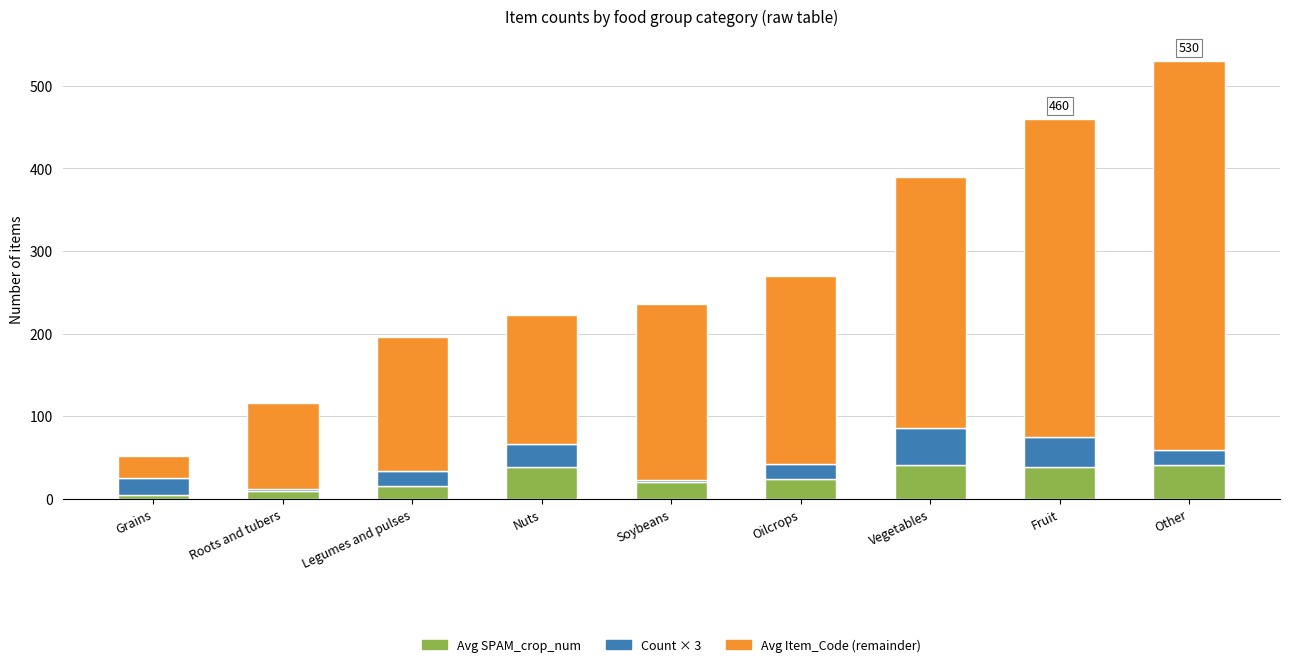

The value of Avg SPAM_crop_num at Soybeans is 20. True or false?

True